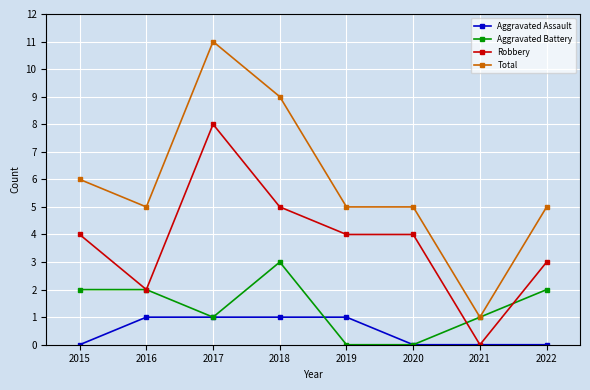

What is the spread (max minus min) of values at 2016?

4